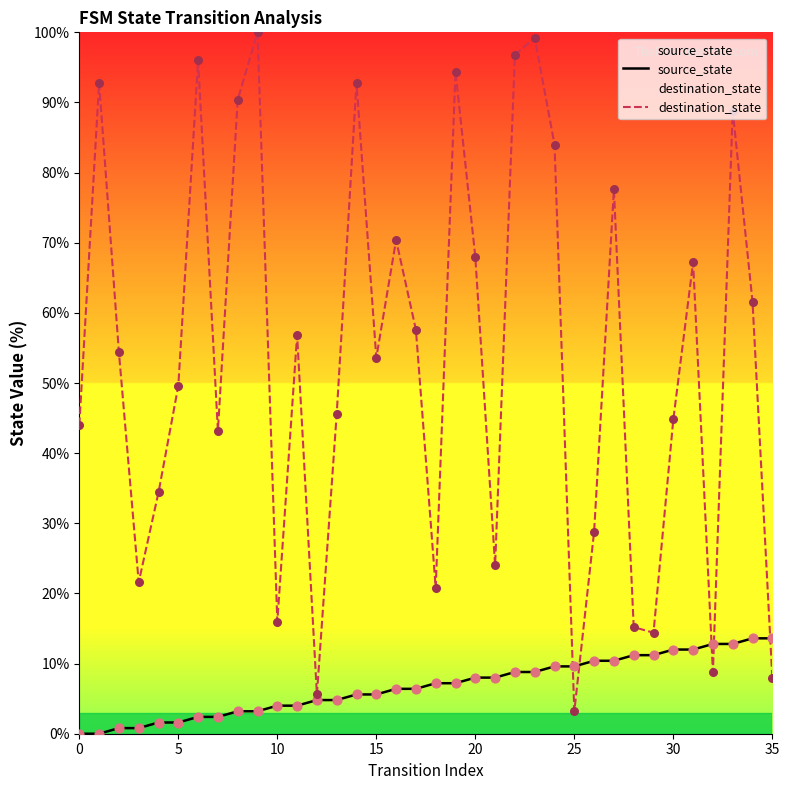

What is the total value across all series at 11?

60.8